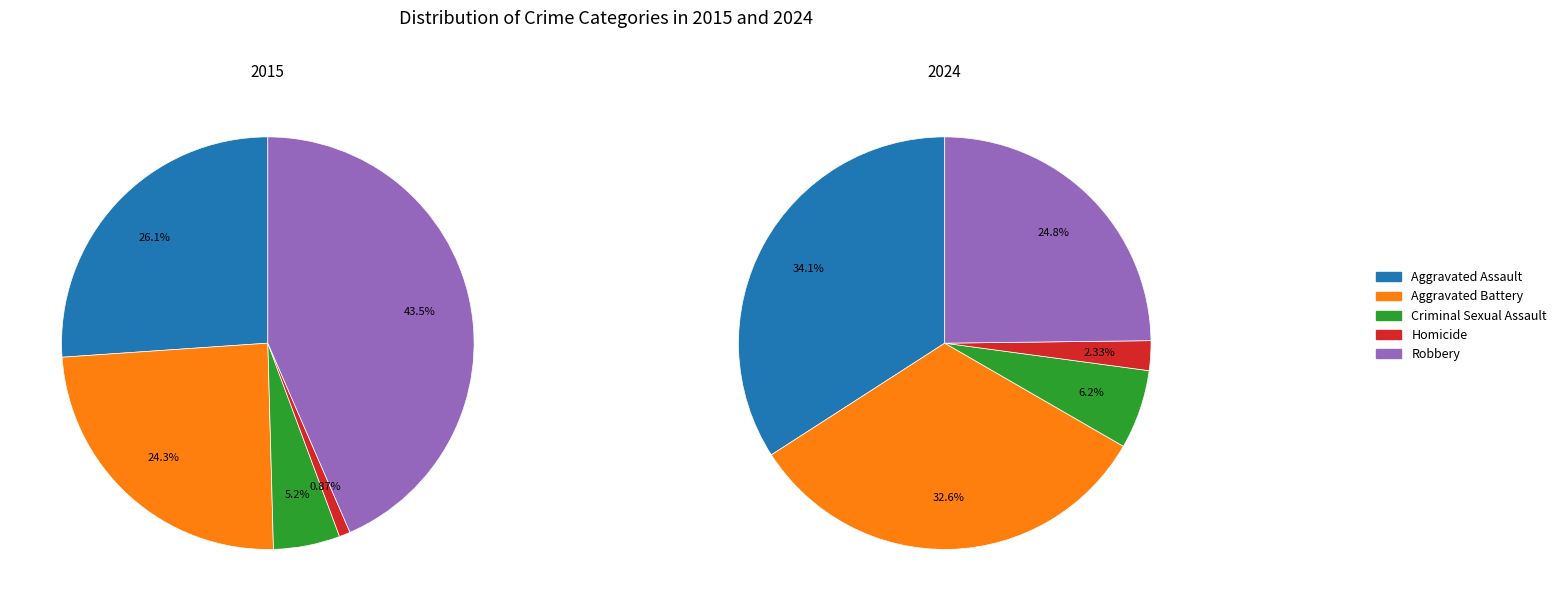

Which category has the biggest portion of the pie?

Robbery